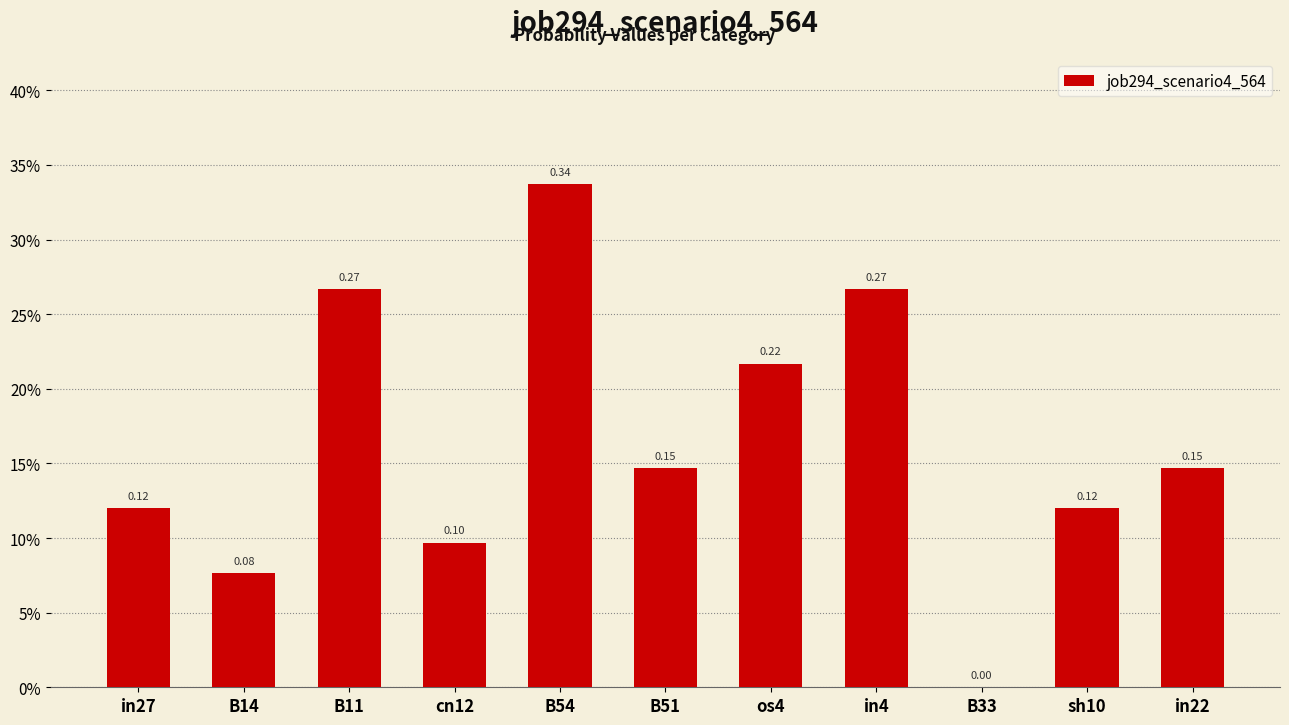

What is the difference between the second highest and minimum values?

0.3